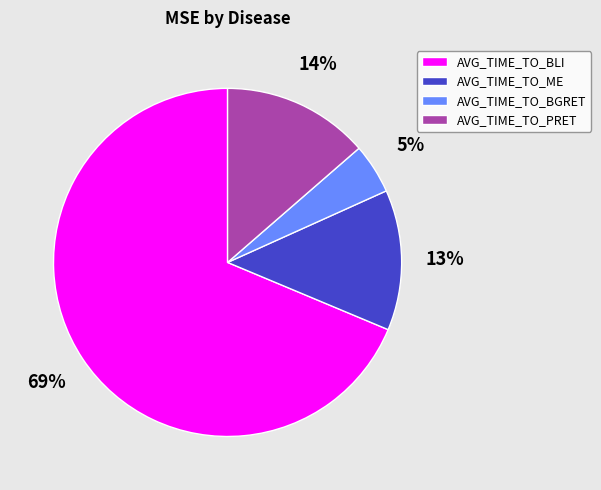

True or false: AVG_TIME_TO_ME accounts for 13% of the total.

True